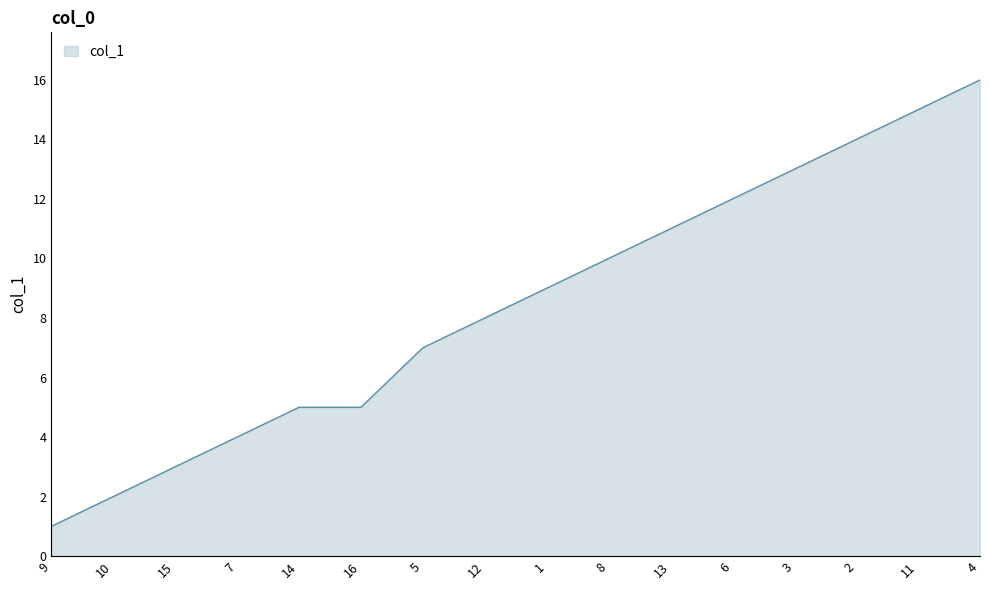

Which category has the lowest value across all series?

9